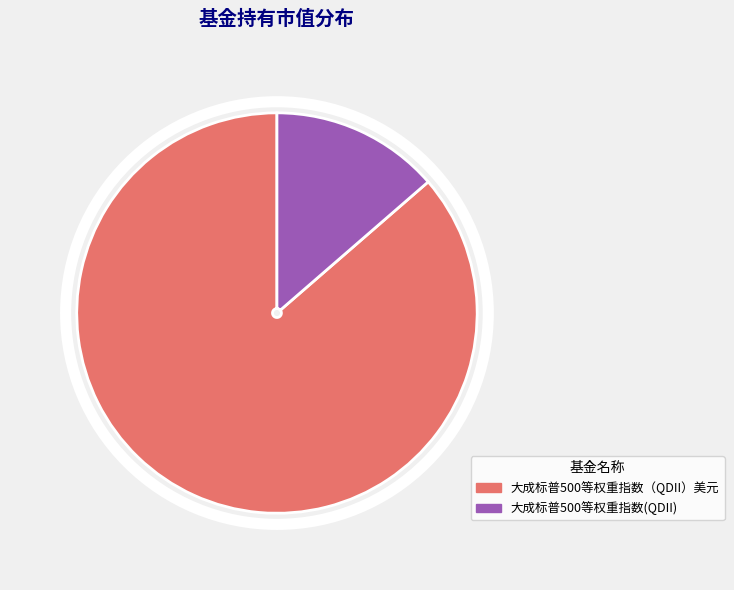

Which has a higher value, 大成标普500等权重指数(QDII) or 大成标普500等权重指数（QDII）美元?

大成标普500等权重指数（QDII）美元